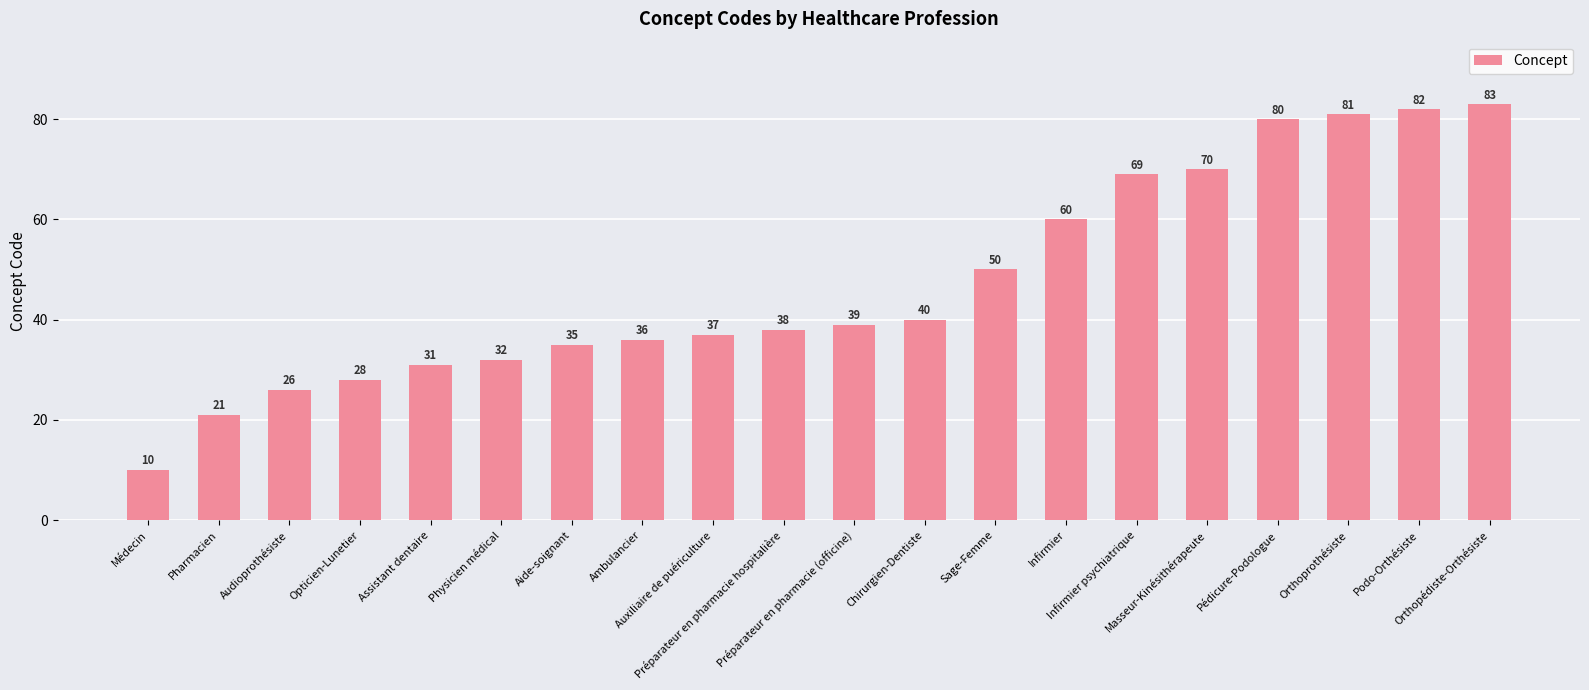

What is the minimum value shown in the chart?

10